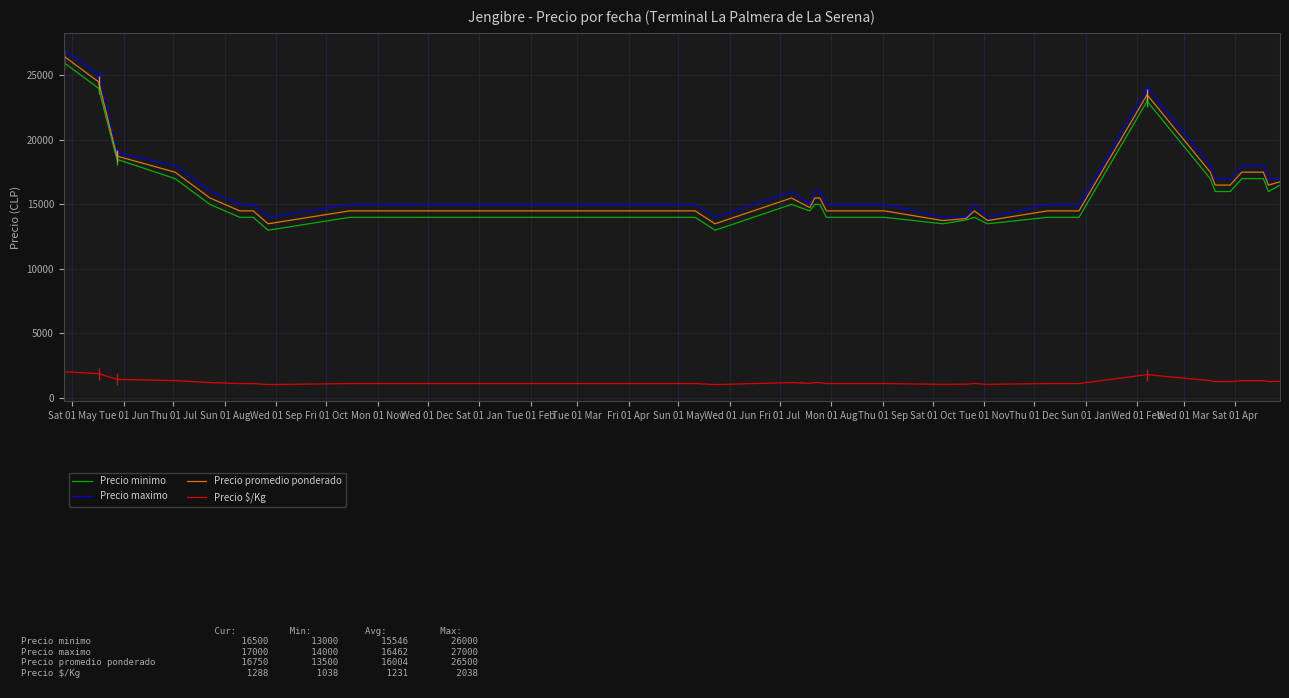

True or false: Precio $/Kg and Precio promedio ponderado intersect in this chart.

False